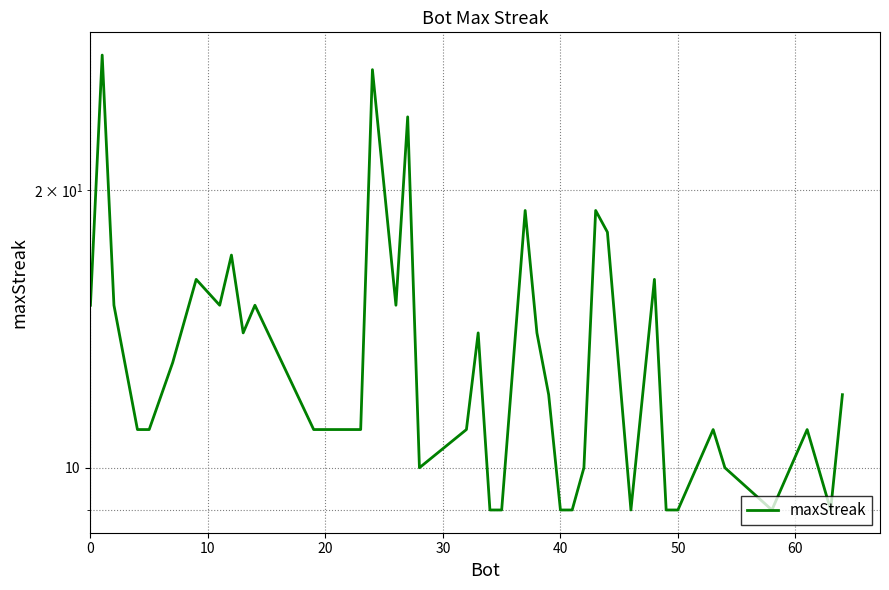

What is the average value?

13